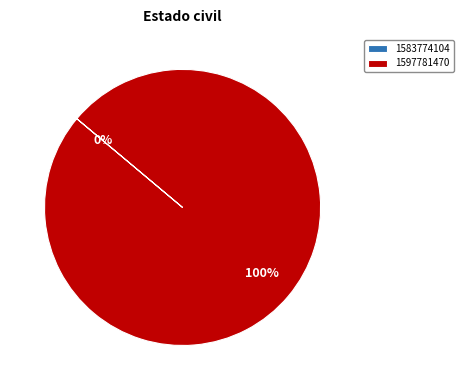

Does 1597781470 represent more than half of the total?

Yes